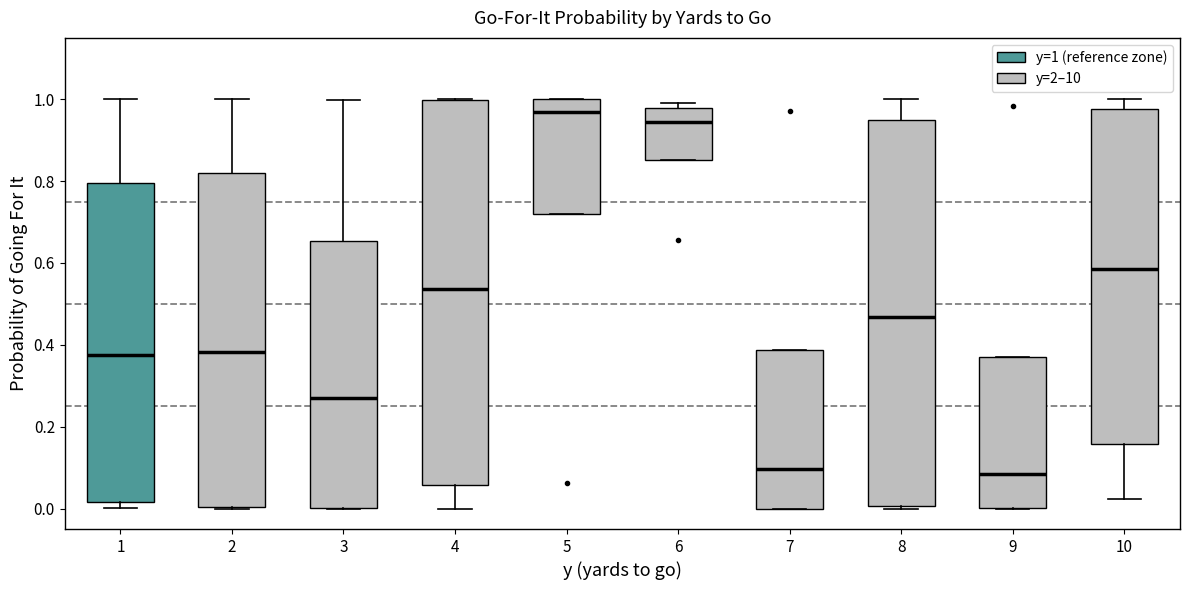

Reading left to right, read every box against the y-axis: the position of its median line, the range the box covers, and the ends of its whiskers. The values are not printed on the chart, so give them approximately, as read against the axis.

1: median 0.38, box 0.02 to 0.80, whiskers 0.00 to 1.00
2: median 0.38, box 0.00 to 0.82, whiskers 0.00 to 1.00
3: median 0.28, box 0.00 to 0.66, whiskers 0.00 to 1.00
4: median 0.54, box 0.06 to 1.00, whiskers 0.00 to 1.00
5: median 0.96, box 0.72 to 1.00, whiskers 0.72 to 1.00
6: median 0.94, box 0.86 to 0.98, whiskers 0.86 to 1.00
7: median 0.10, box 0.00 to 0.38, whiskers 0.00 to 0.38
8: median 0.46, box 0.00 to 0.94, whiskers 0.00 to 1.00
9: median 0.08, box 0.00 to 0.36, whiskers 0.00 to 0.36
10: median 0.58, box 0.16 to 0.98, whiskers 0.02 to 1.00